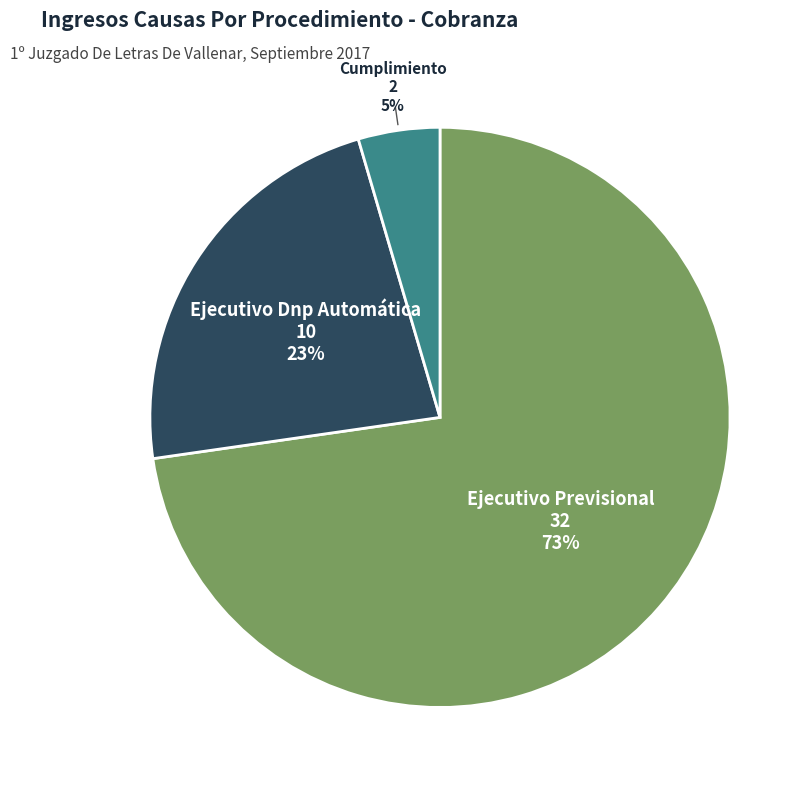

Which category has the biggest portion of the pie?

Ejecutivo Previsional